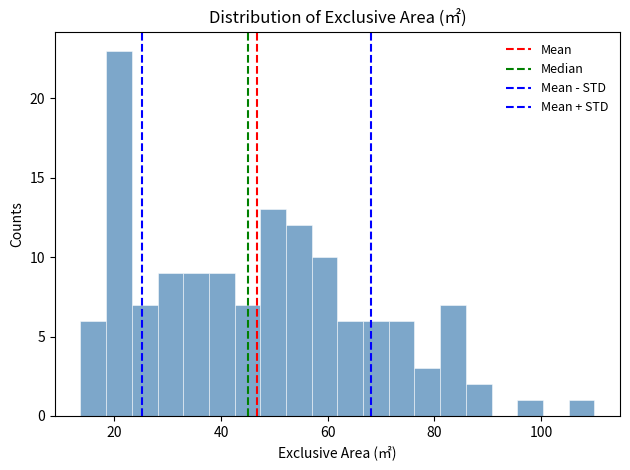

Read against the x-axis, roughly where is the centre of the tallest bar?

20